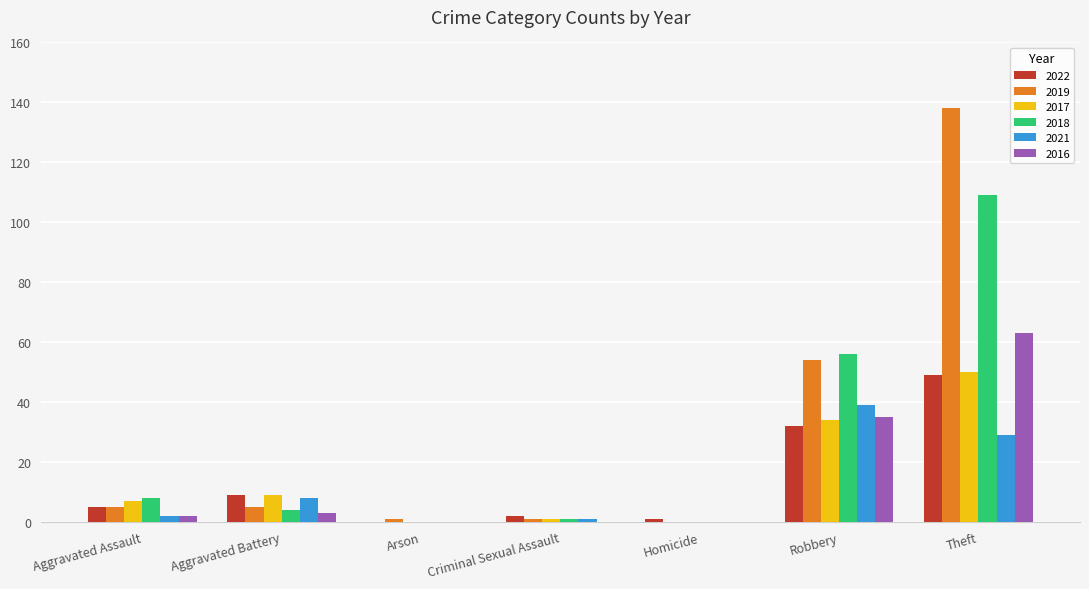

Which series has the largest range (max minus min)?

2019